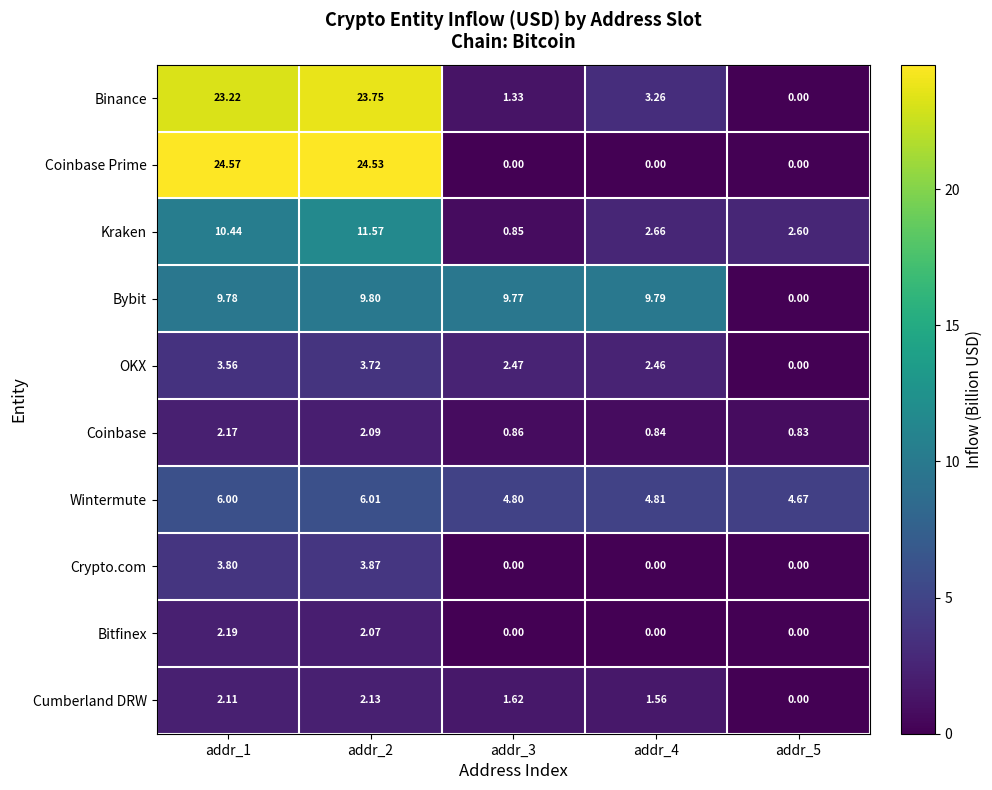

How many categories are shown in the chart?

5